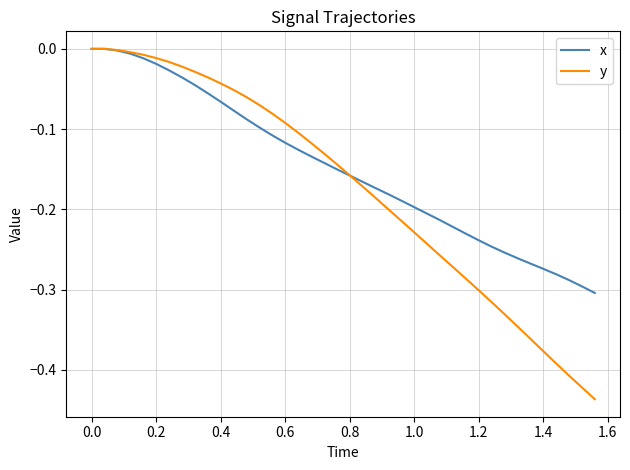

Which series has the largest total across all categories?

x